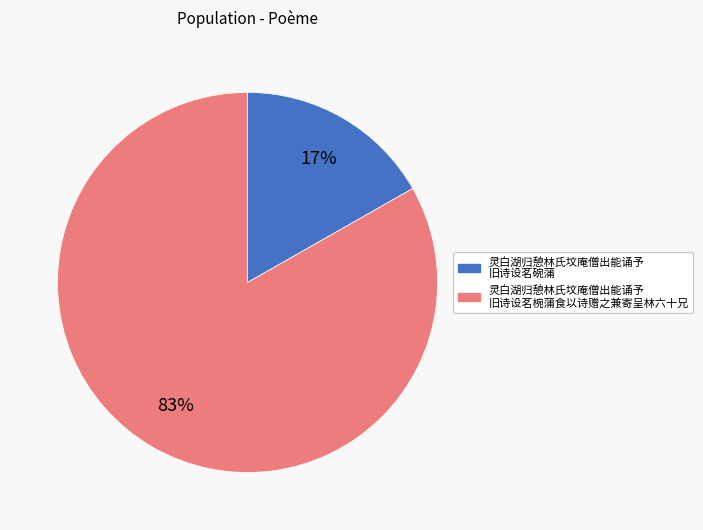

How many slices are in this pie chart?

2